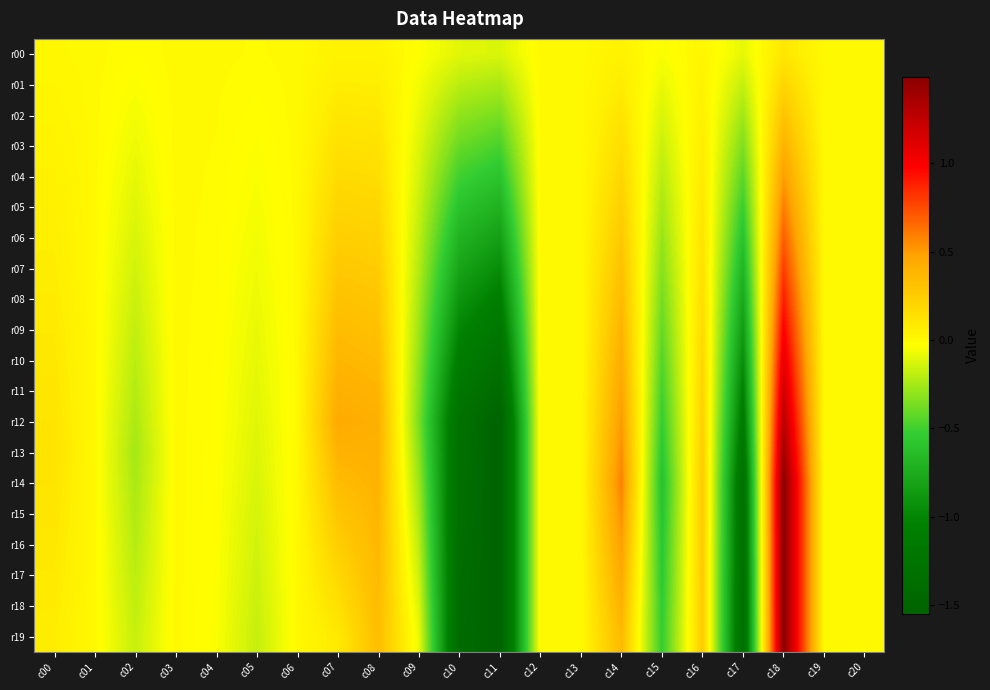

At how many categories does at least one series exceed 1?

1